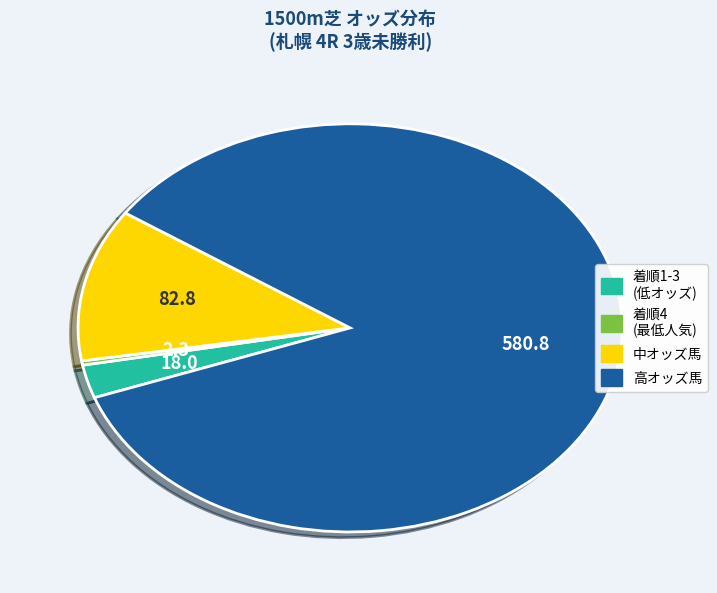

Which category has the biggest portion of the pie?

高オッズ馬